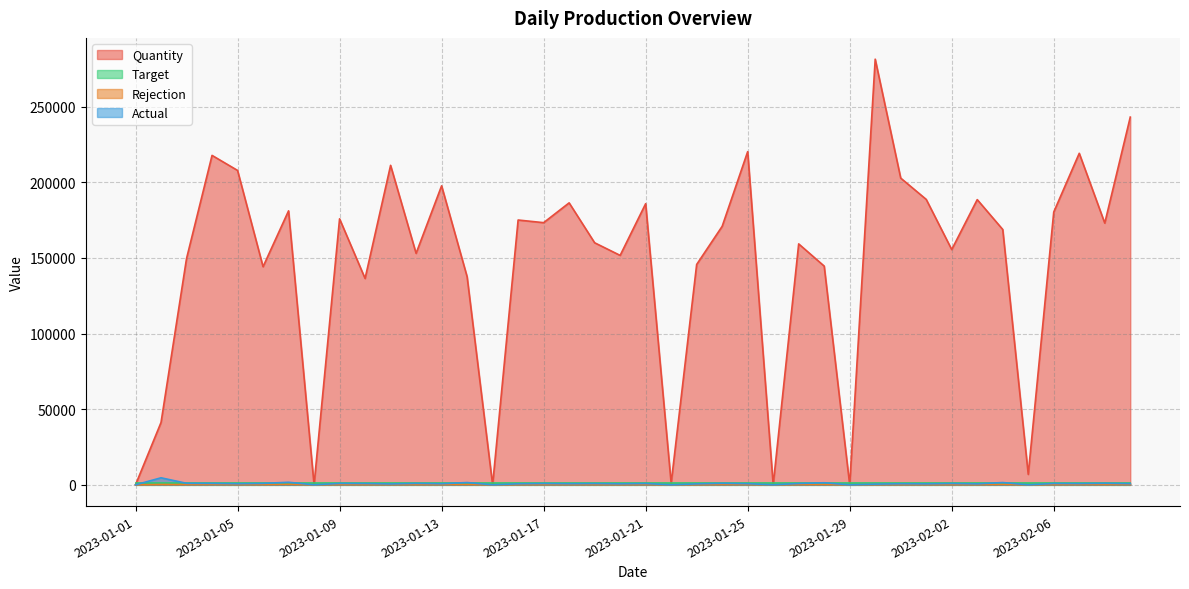

Is it true that Rejection equals 188.0 at 2023-02-09?

True